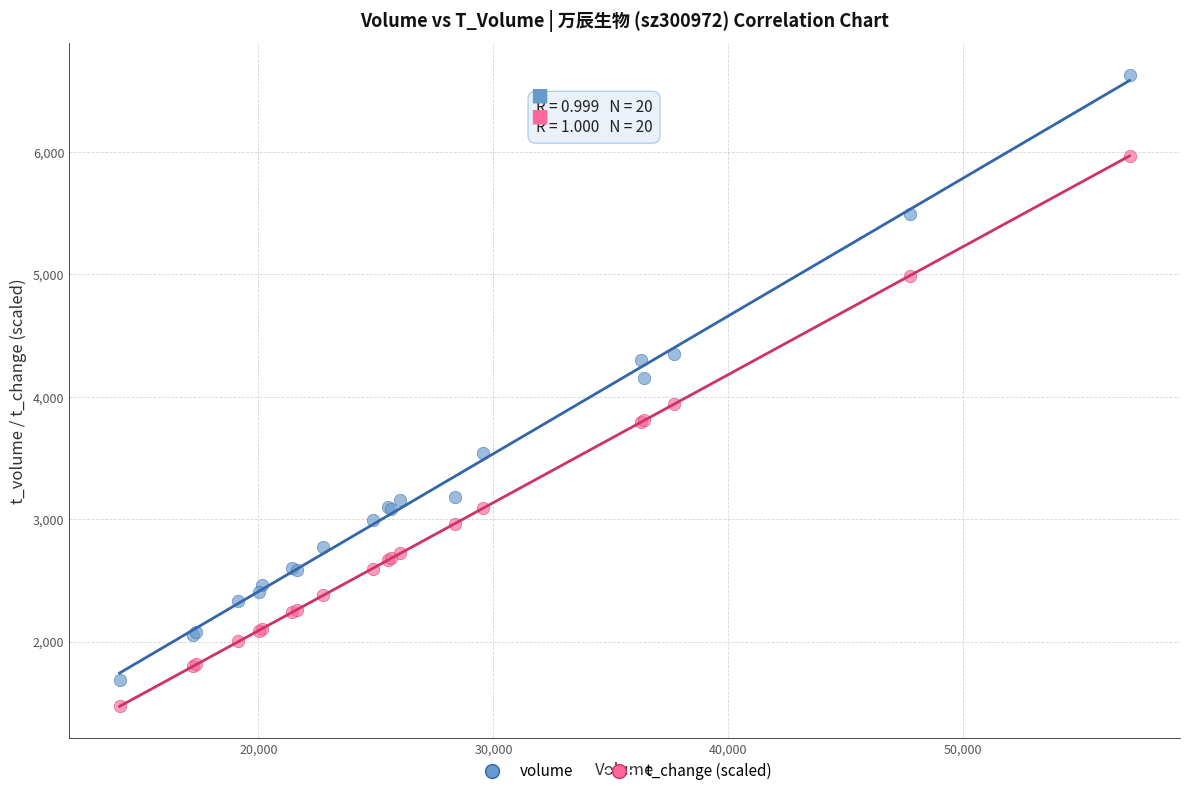

Which series contains the lowest Y value?

t_change (scaled)